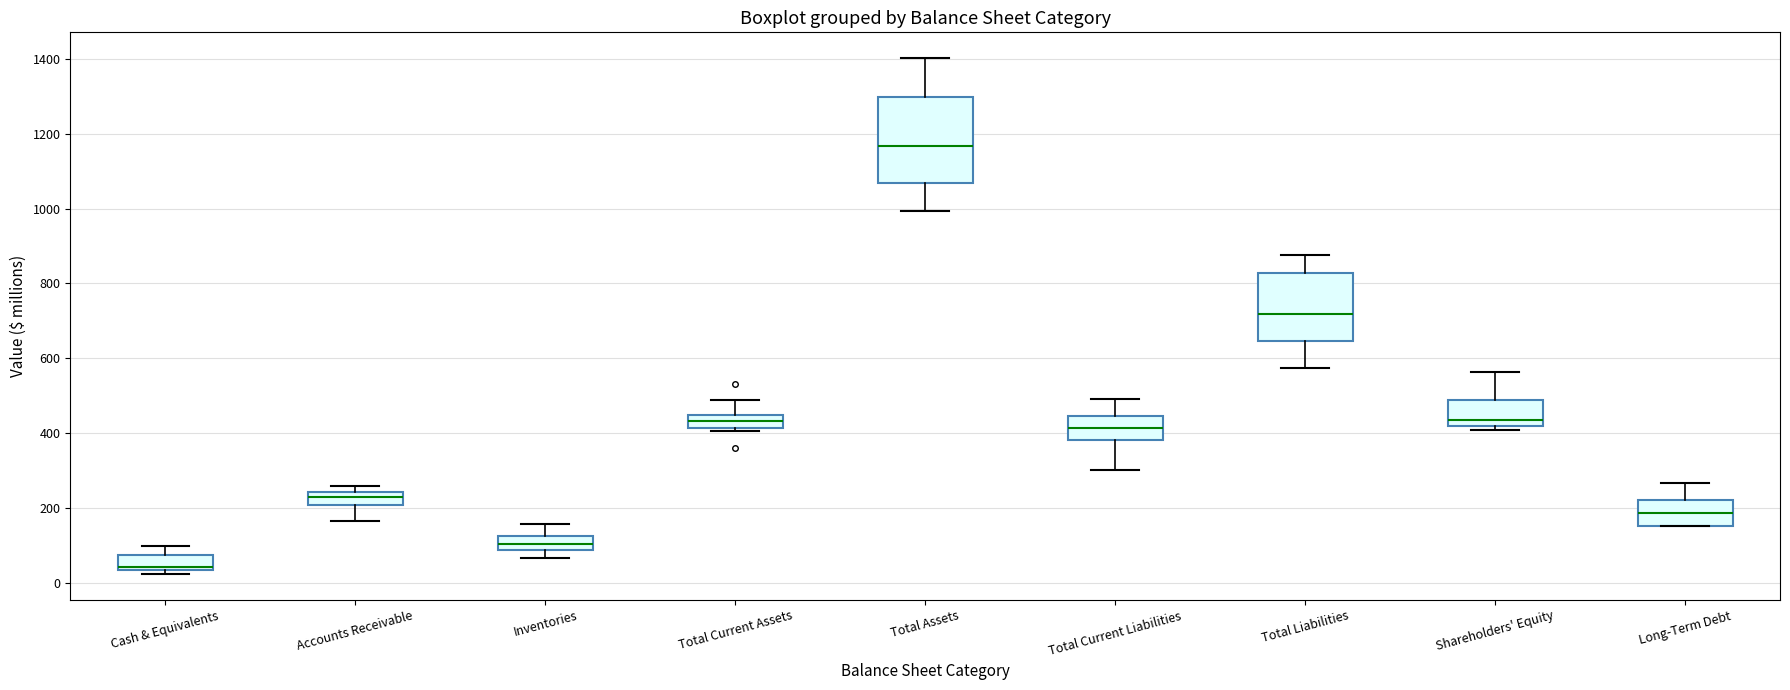

Reading left to right, read every box against the y-axis: the position of its median line, the range the box covers, and the ends of its whiskers. The values are not printed on the chart, so give them approximately, as read against the axis.

Cash & Equivalents: median 40 (just above the box's lower edge), box 40 to 80, whiskers 20 to 100
Accounts Receivable: median 220, box 200 to 240, whiskers 160 to 260
Inventories: median 100, box 80 to 120, whiskers 60 to 160
Total Current Assets: median 440 (inside the box), box 420 to 440, whiskers 400 to 480
Total Assets: median 1160, box 1060 to 1300, whiskers 1000 to 1400
Total Current Liabilities: median 420, box 380 to 440, whiskers 300 to 500
Total Liabilities: median 720, box 640 to 820, whiskers 580 to 880
Shareholders' Equity: median 440, box 420 to 480, whiskers 400 to 560
Long-Term Debt: median 180, box 160 to 220, whiskers 160 to 260